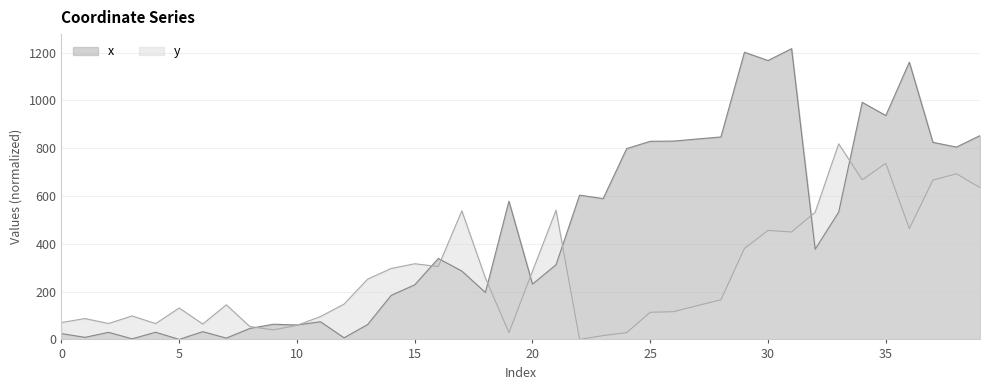

The value of x at 16 is 77.8. True or false?

False